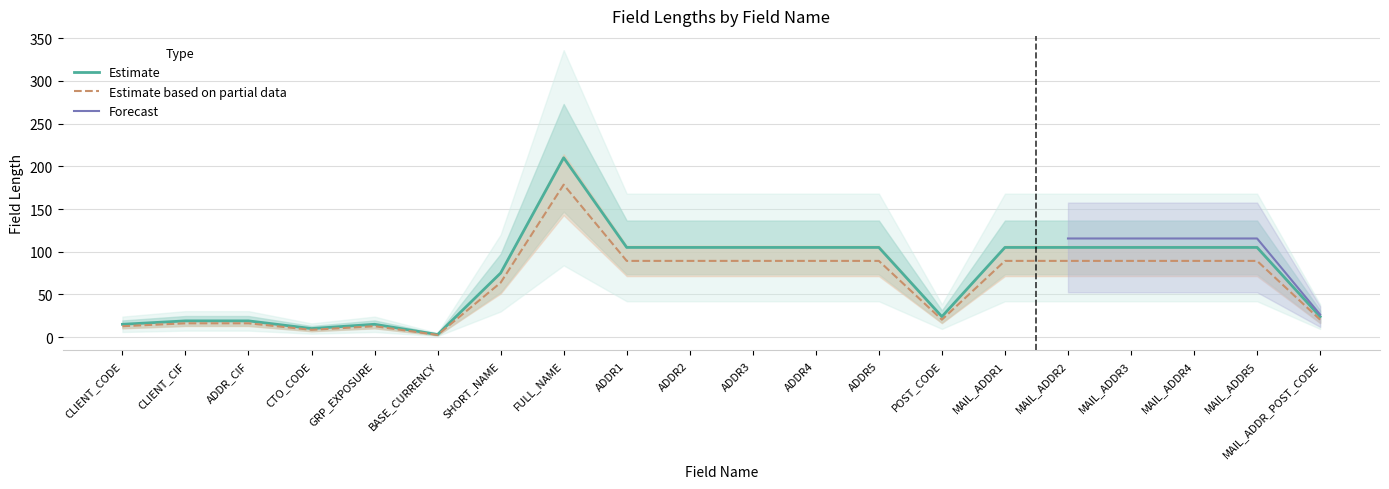

Count the number of categories in the chart.

20